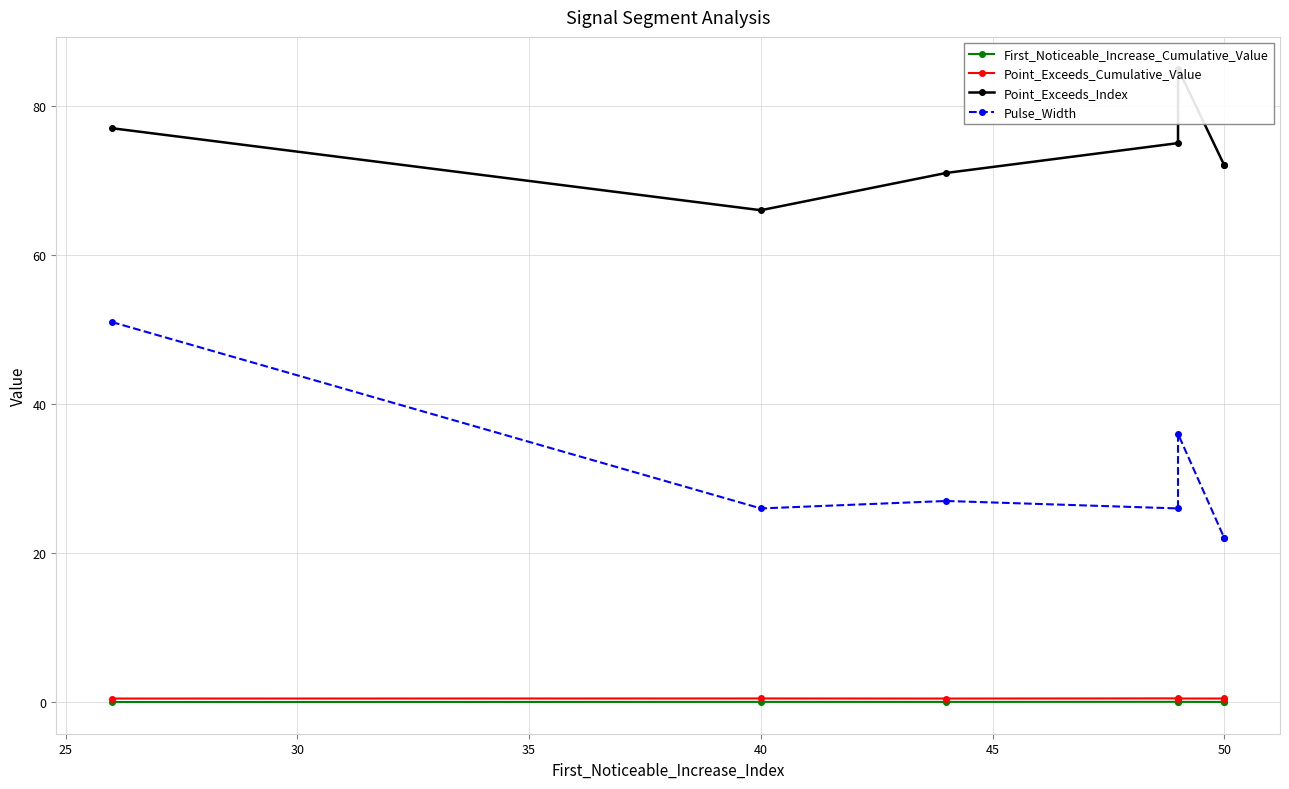

What are all the series names shown in the legend?

First_Noticeable_Increase_Cumulative_Value, Point_Exceeds_Cumulative_Value, Point_Exceeds_Index, Pulse_Width